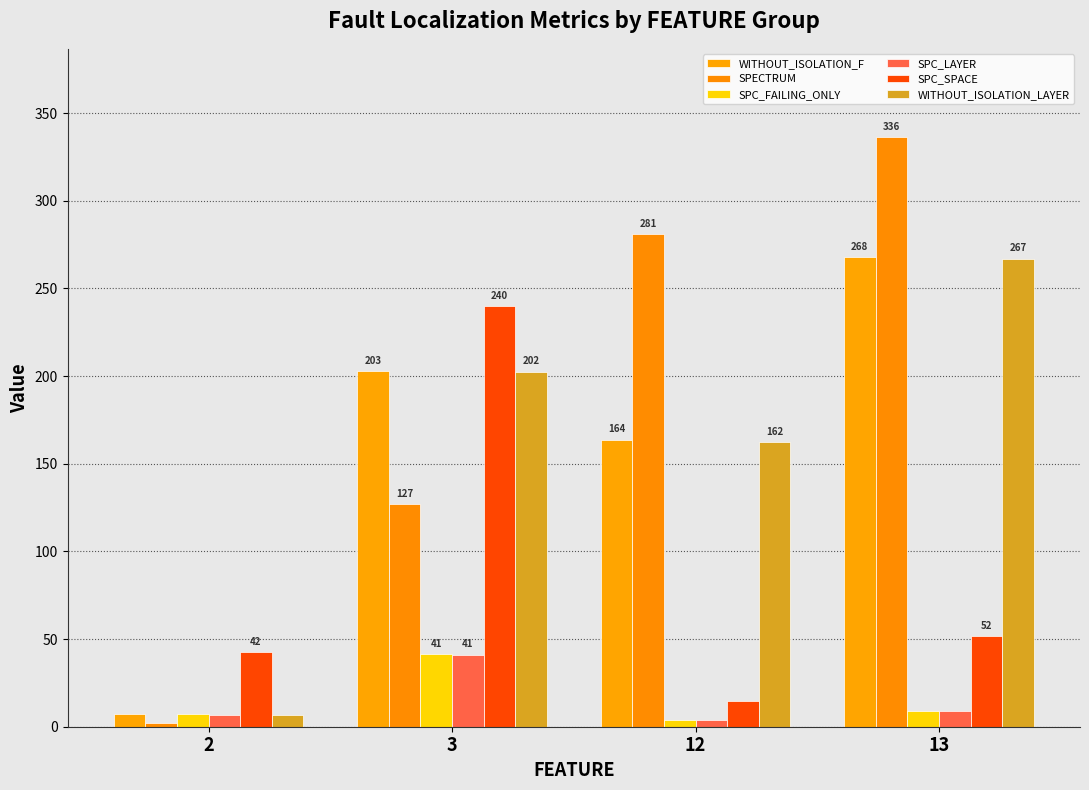

Which has a higher value, 12 or 2?

12